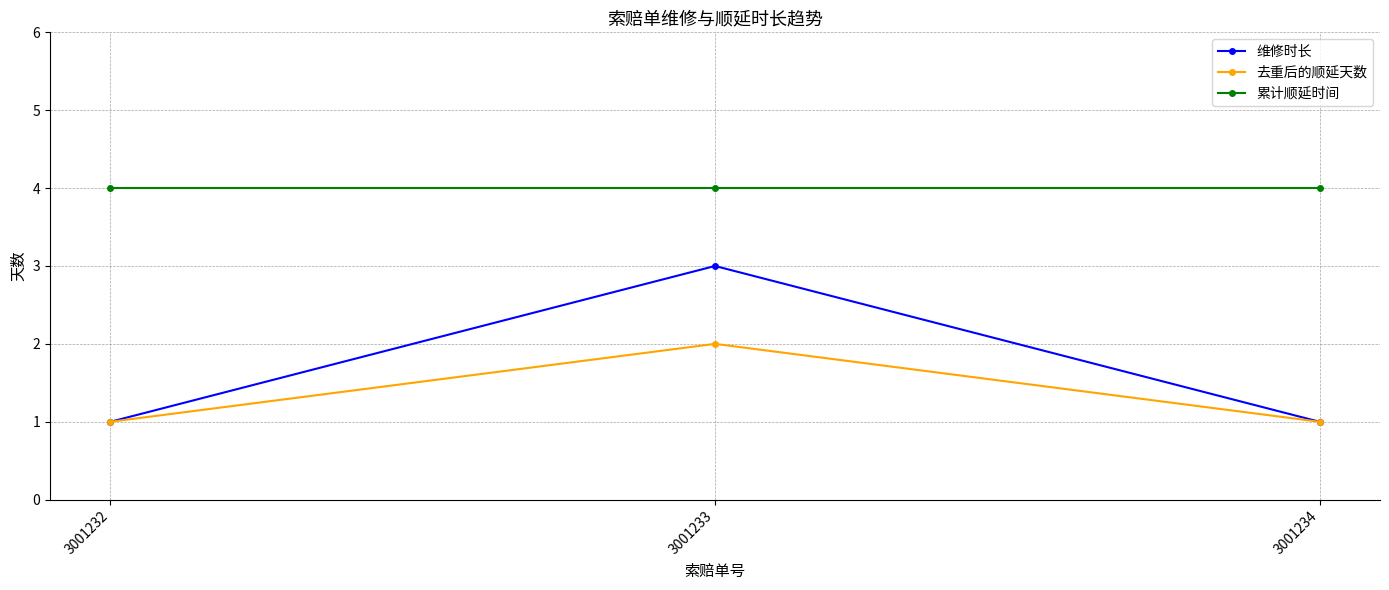

The 去重后的顺延天数 series shows 1 at 3001234. True or false?

True